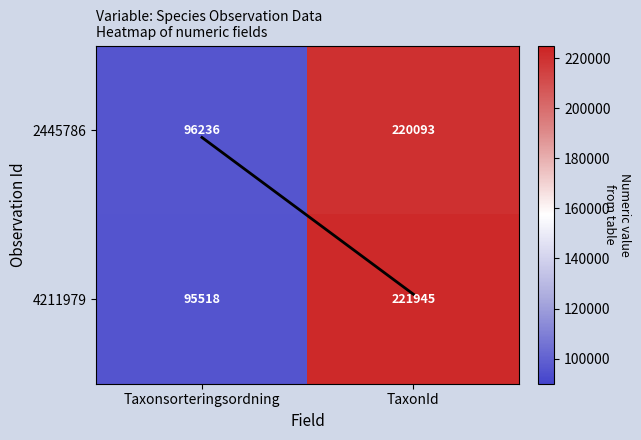

What is the smallest value displayed?

95518